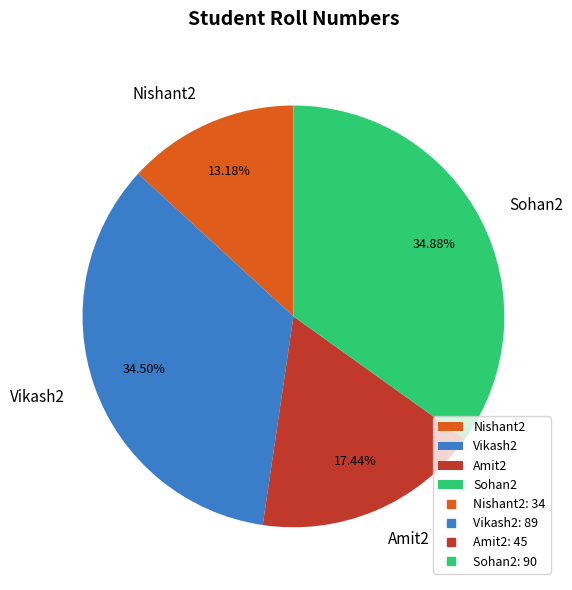

Does any single category account for the majority?

No